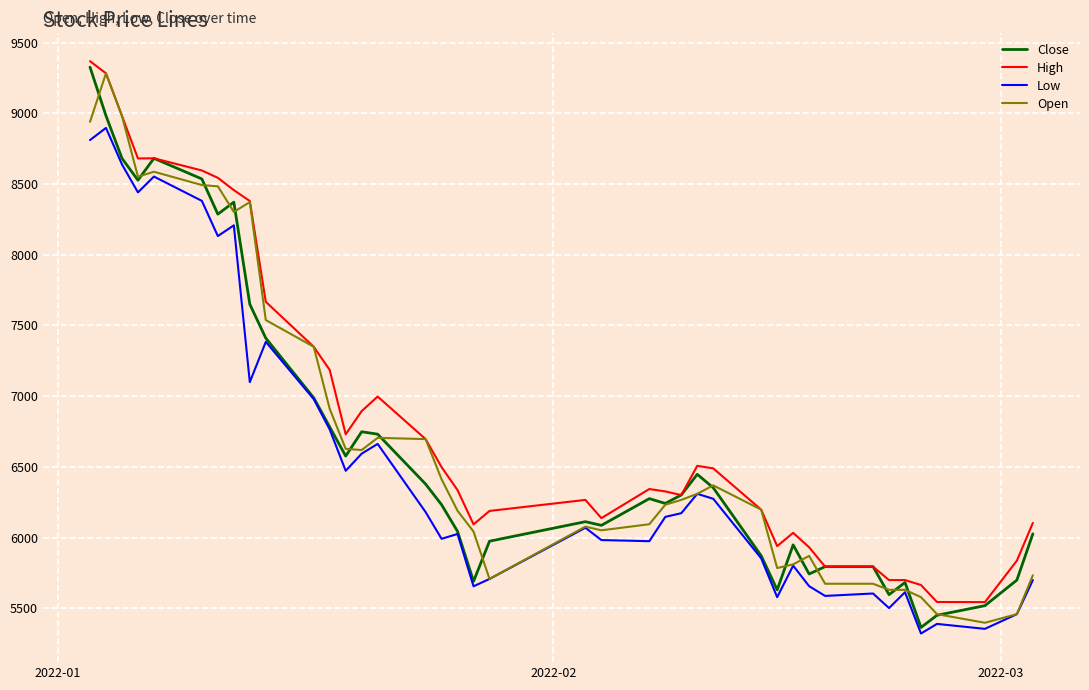

What is the maximum value for High?

9369